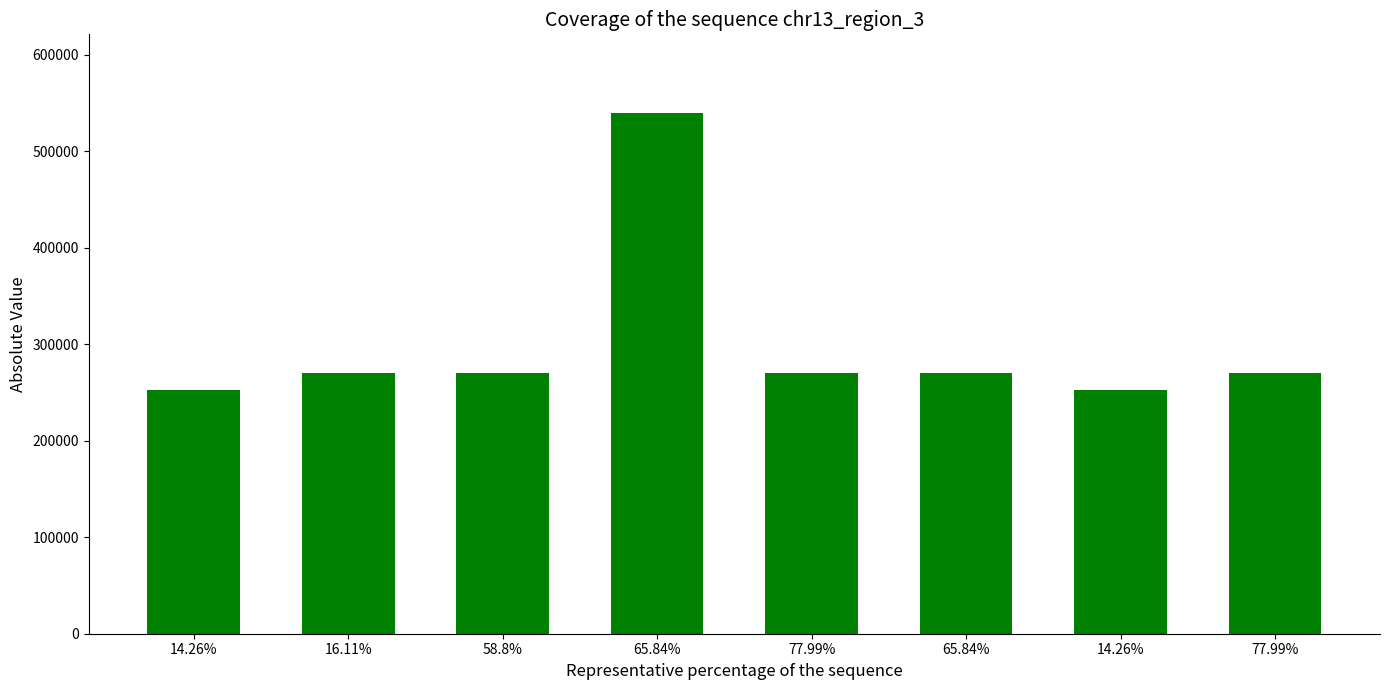

Rank the categories by value from lowest to highest.

14.26%, 14.26%, 16.11%, 58.8%, 77.99%, 65.84%, 77.99%, 65.84%